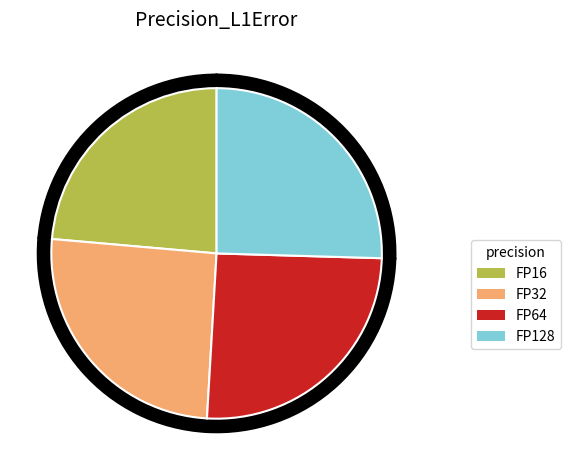

Is it true that FP32 is 32% of the pie?

False